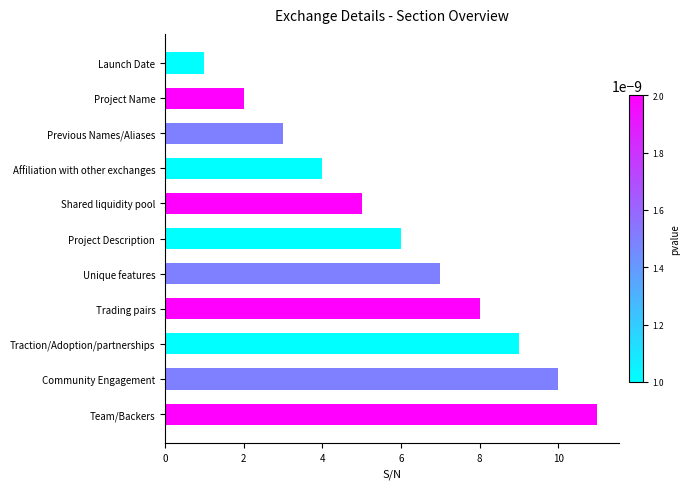

What is the sum of all values?

66